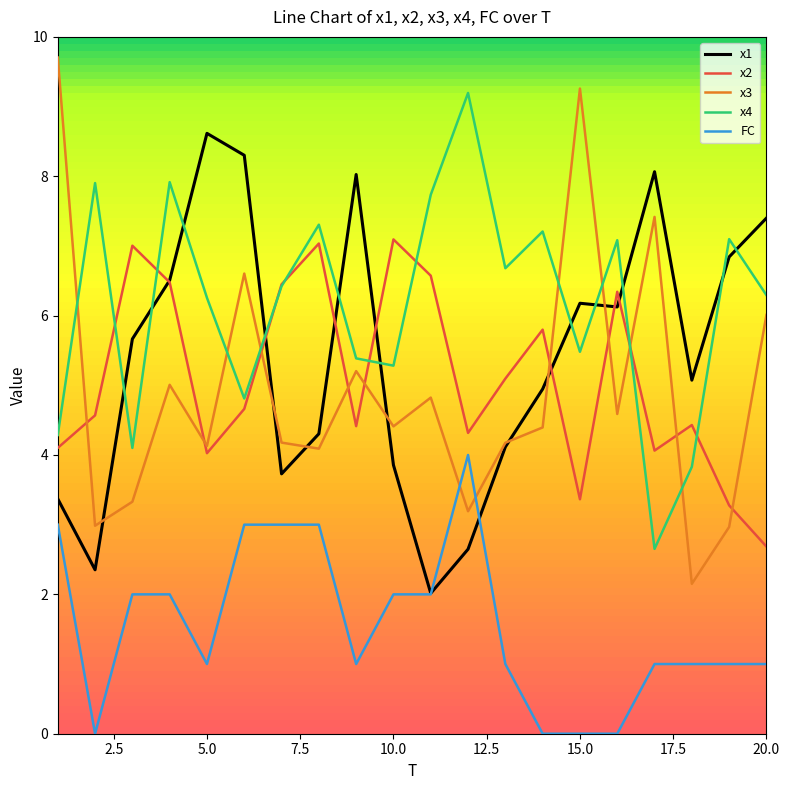

What is the lowest value of the x4 series?

2.7